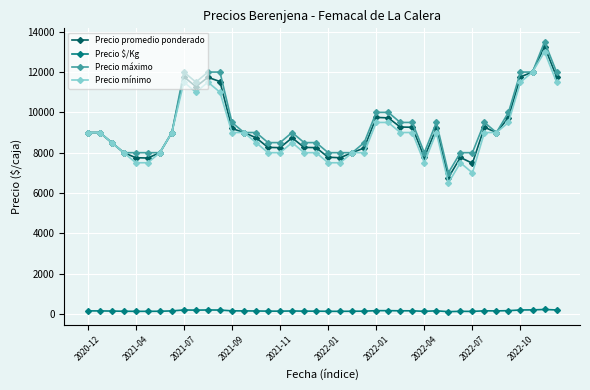

What is the highest value of the Precio promedio ponderado series?

13262